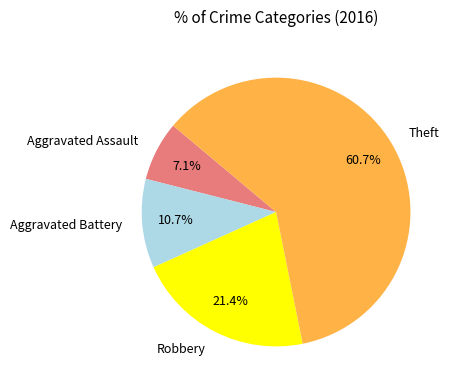

To the nearest percent, what is the difference between the largest and smallest slice percentages?

54%